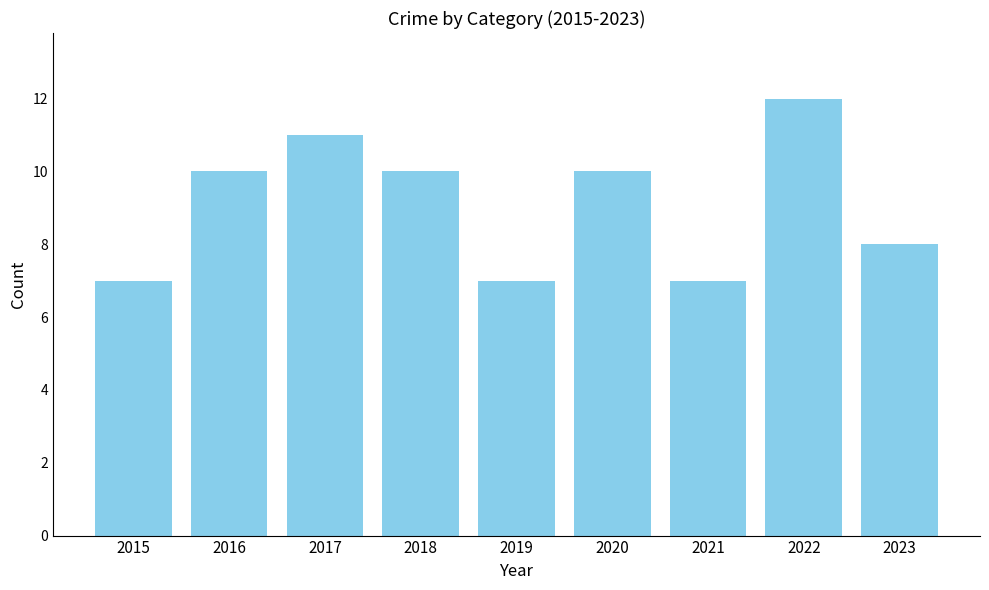

Count the values in the range 7 to 10.

7